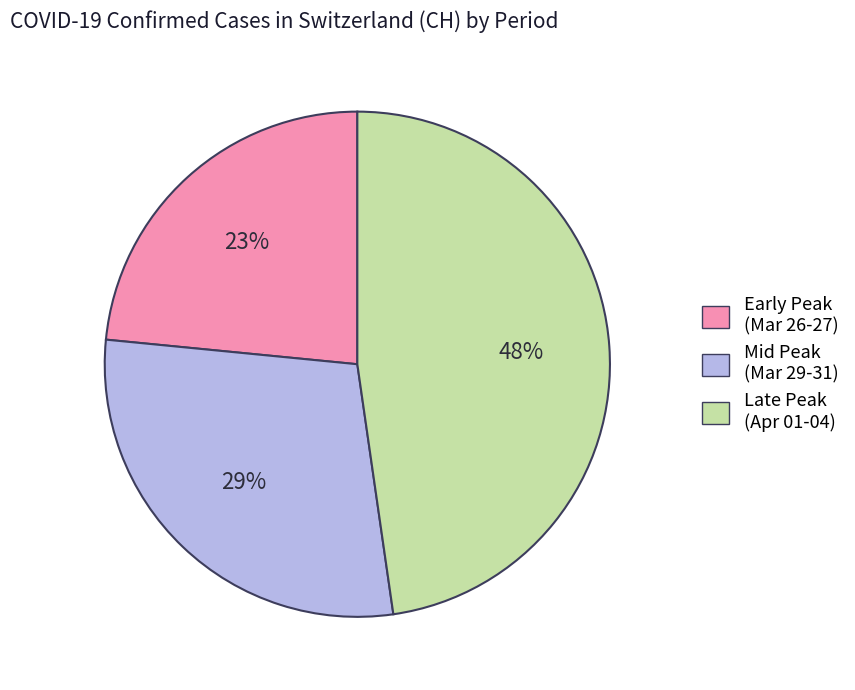

Does any single category account for the majority?

No